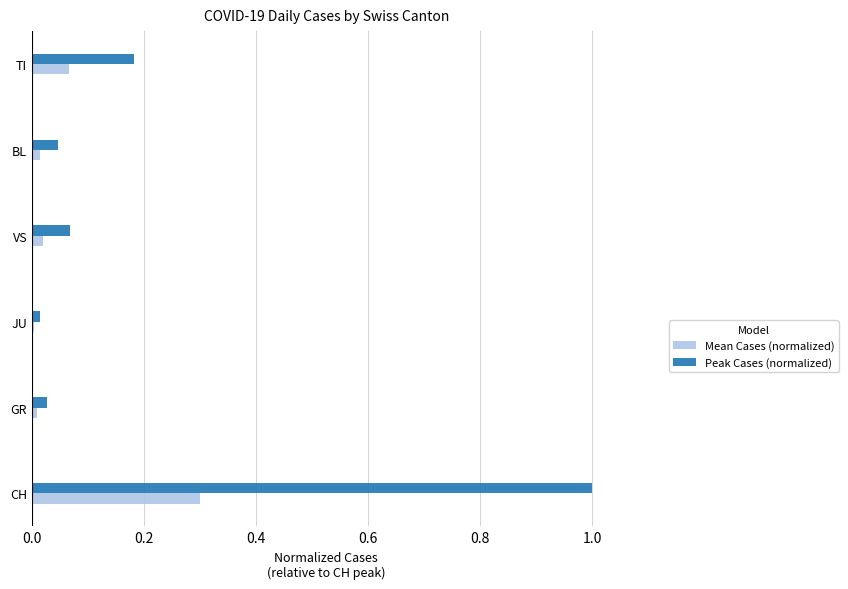

Which series changed the most between CH and BL?

Peak Cases (normalized)